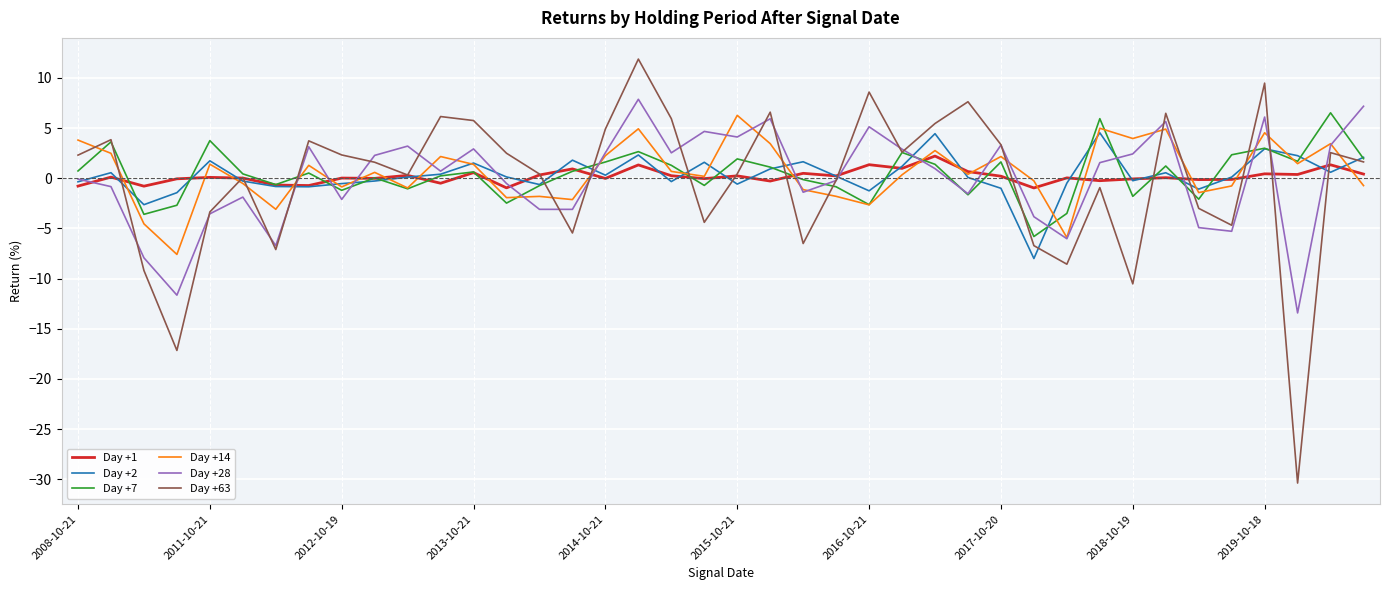

Which series has the largest range (max minus min)?

Day +63